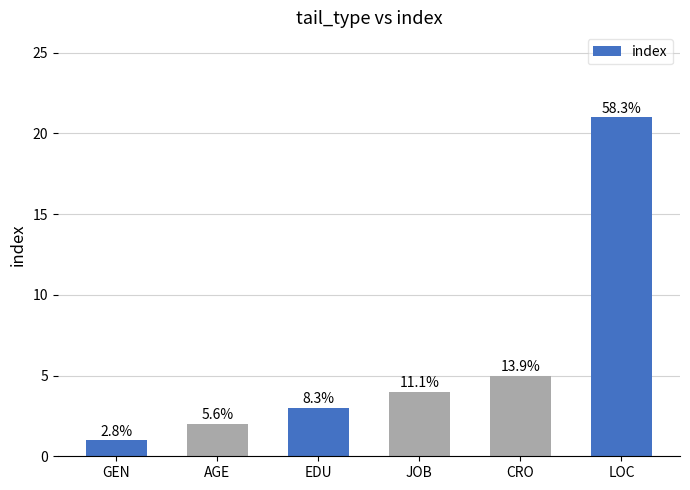

What position from the right is AGE?

5